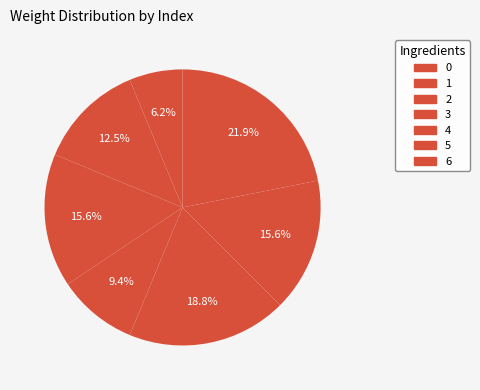

Count the number of slices in the pie.

7